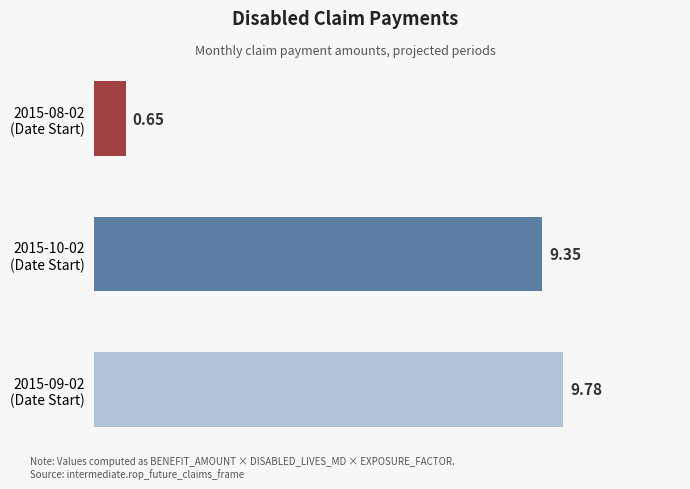

What is the sum of all values?

19.8